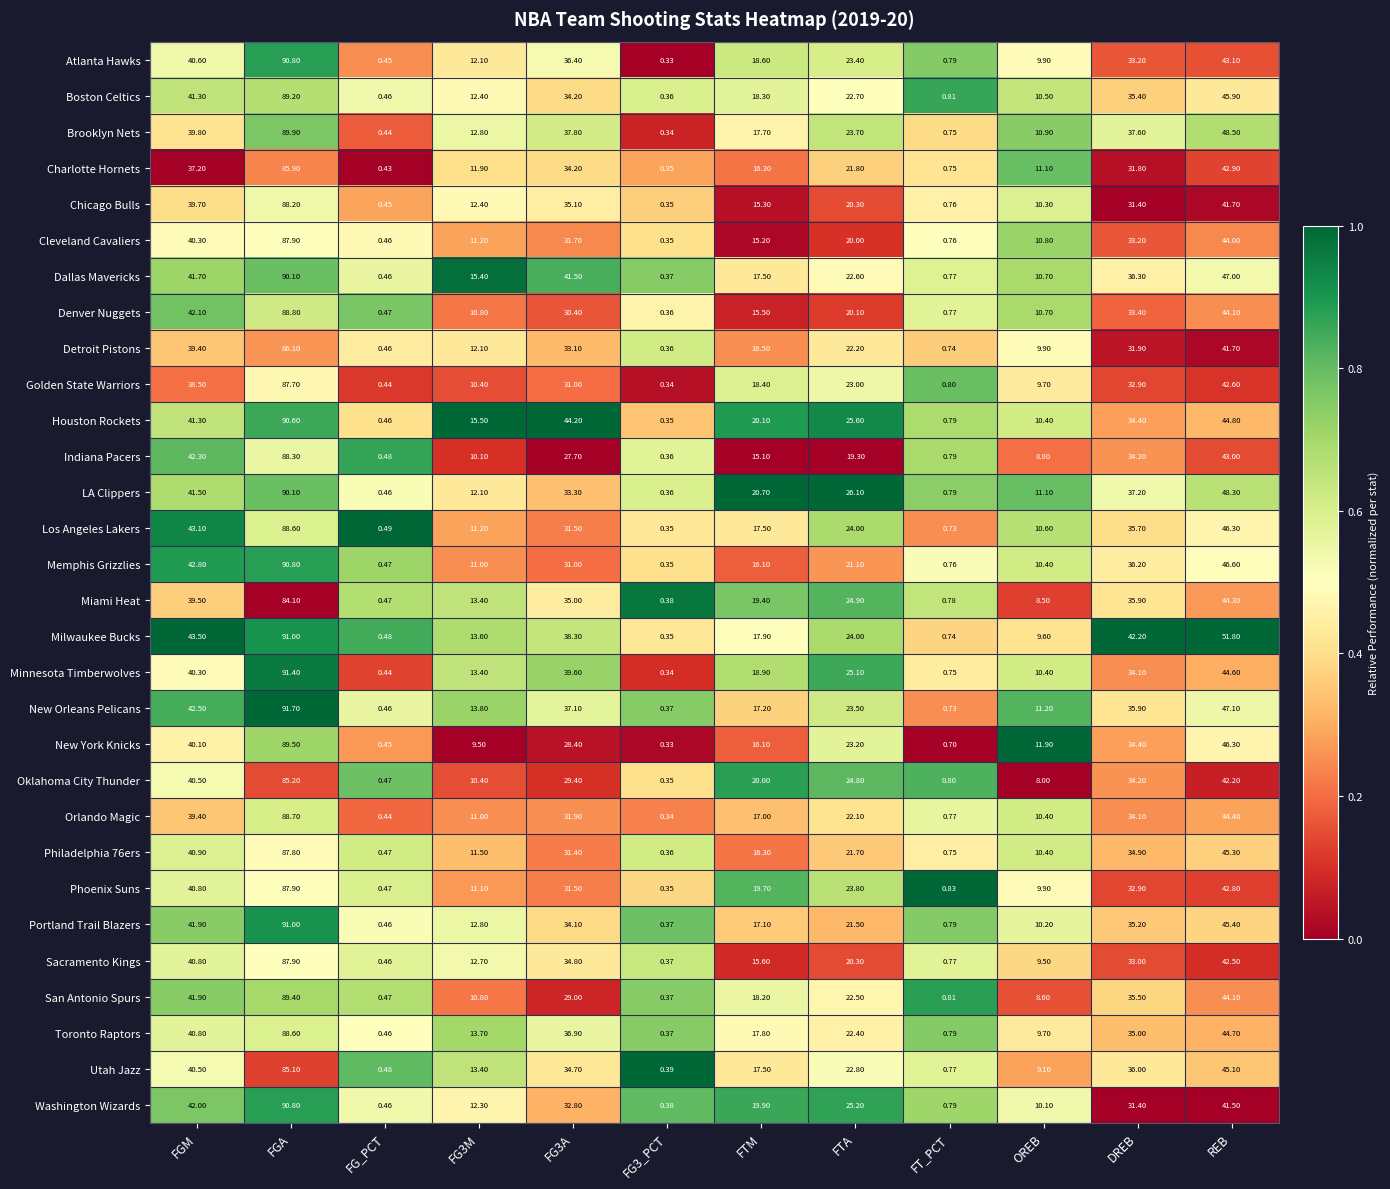

At how many categories does at least one series exceed 0?

12